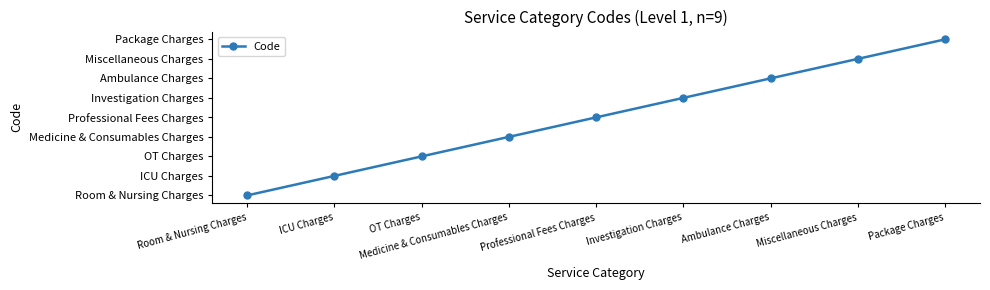

True or false: the data has more than 1 interior local peaks.

False